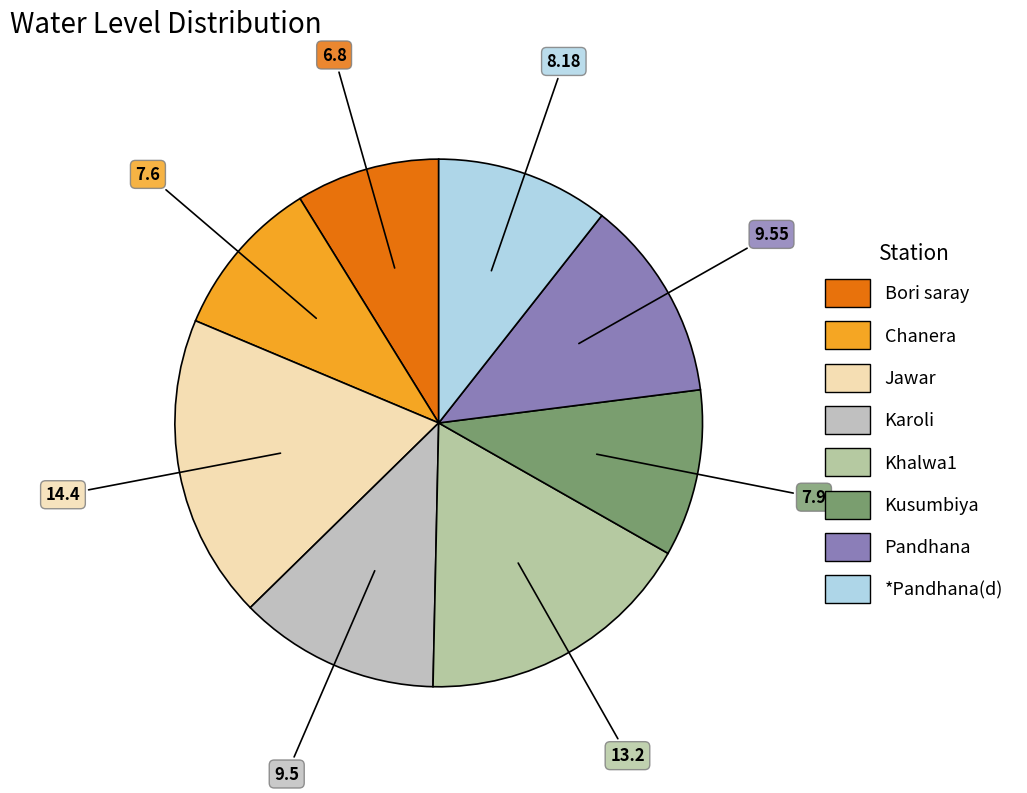

What is the ratio of the value at Pandhana to the value at *Pandhana(d)?

1.2